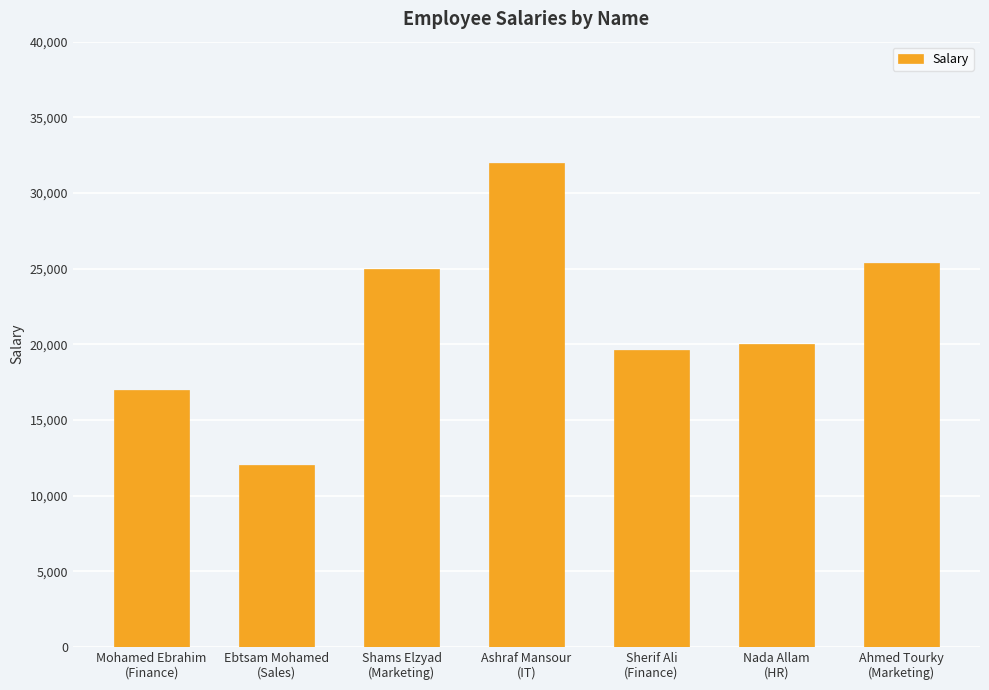

Which has a higher value, Sherif Ali
(Finance) or Shams Elzyad
(Marketing)?

Shams Elzyad
(Marketing)